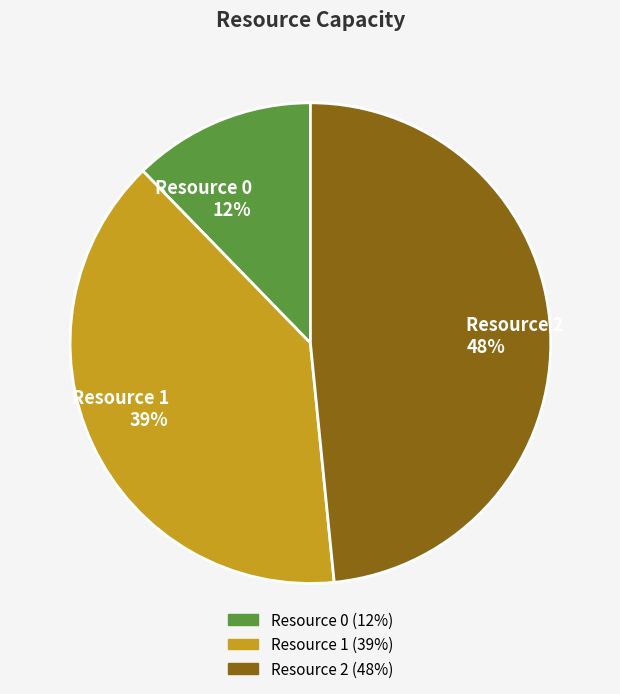

Is the sum of Resource 2 48% and Resource 1 39% greater than half?

Yes